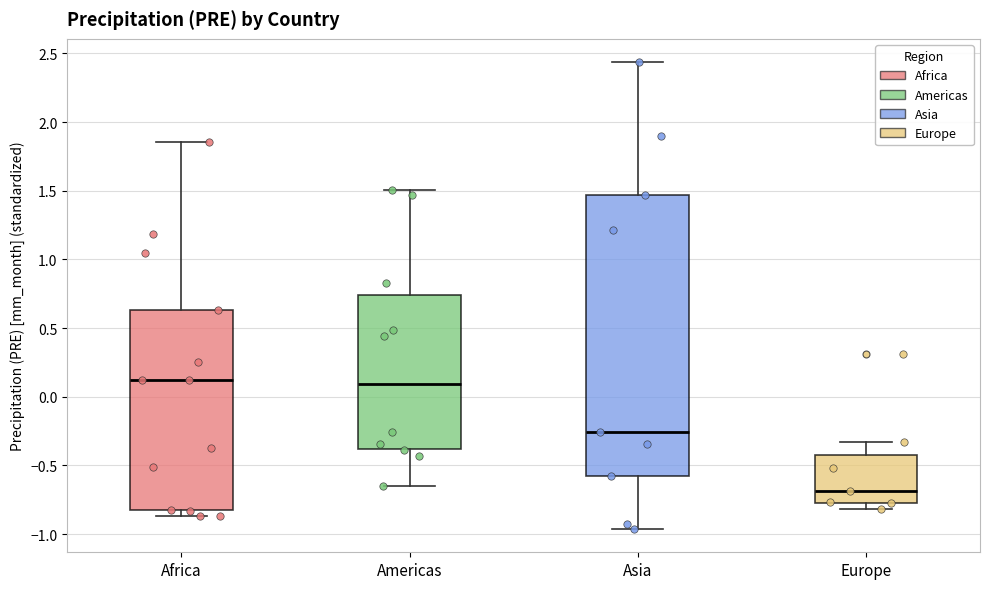

Which box has the lowest median line?

Europe